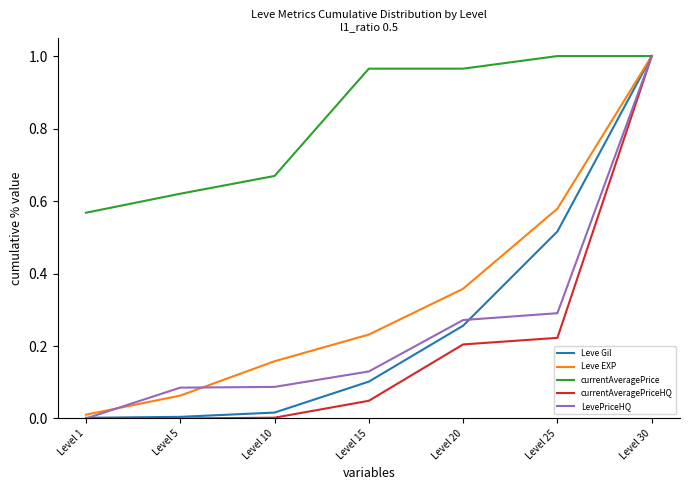

Between Level 1 and Level 20, which series saw the biggest shift?

currentAveragePrice